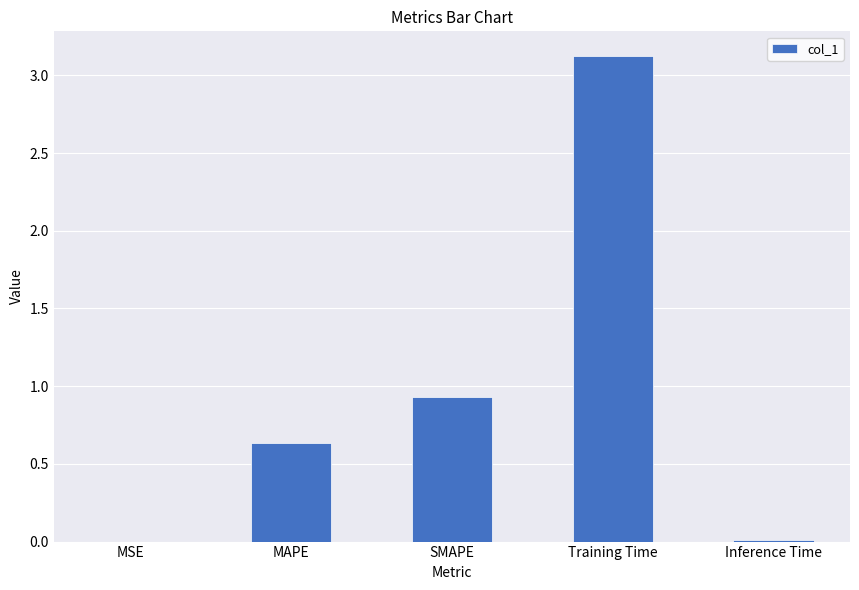

Between SMAPE and Training Time, which is larger?

Training Time